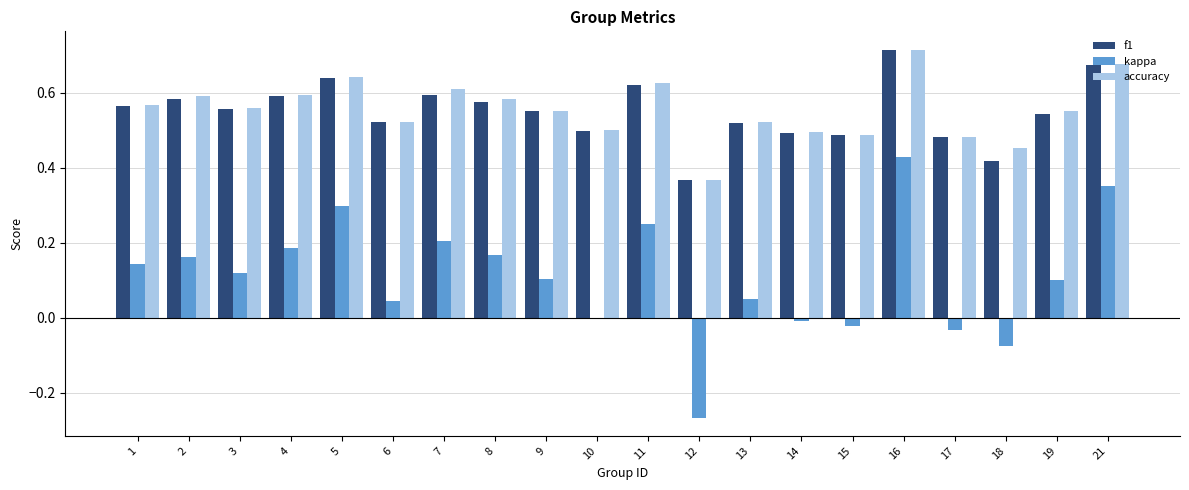

The accuracy series shows 0.8 at 14. True or false?

False